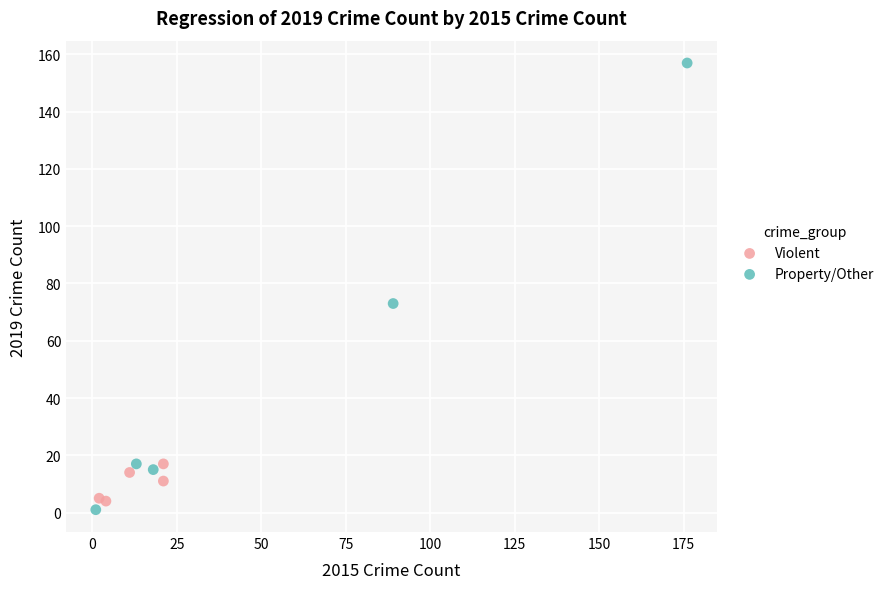

Which series reaches the maximum Y coordinate?

Property/Other